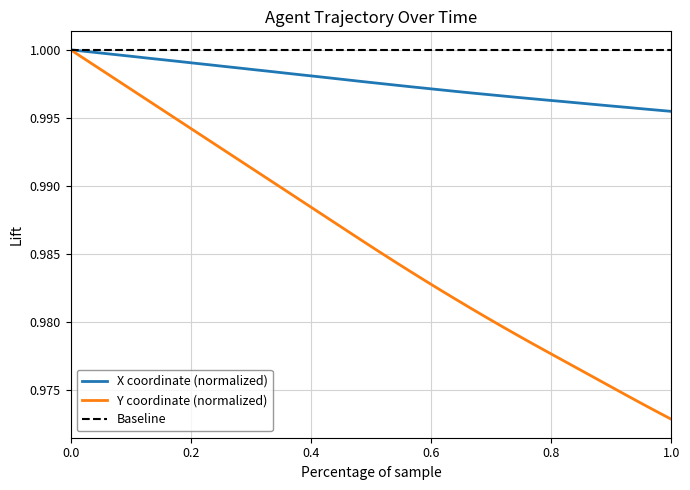

List the series in order of their overall mean, lowest first.

Y coordinate (normalized), X coordinate (normalized), Baseline